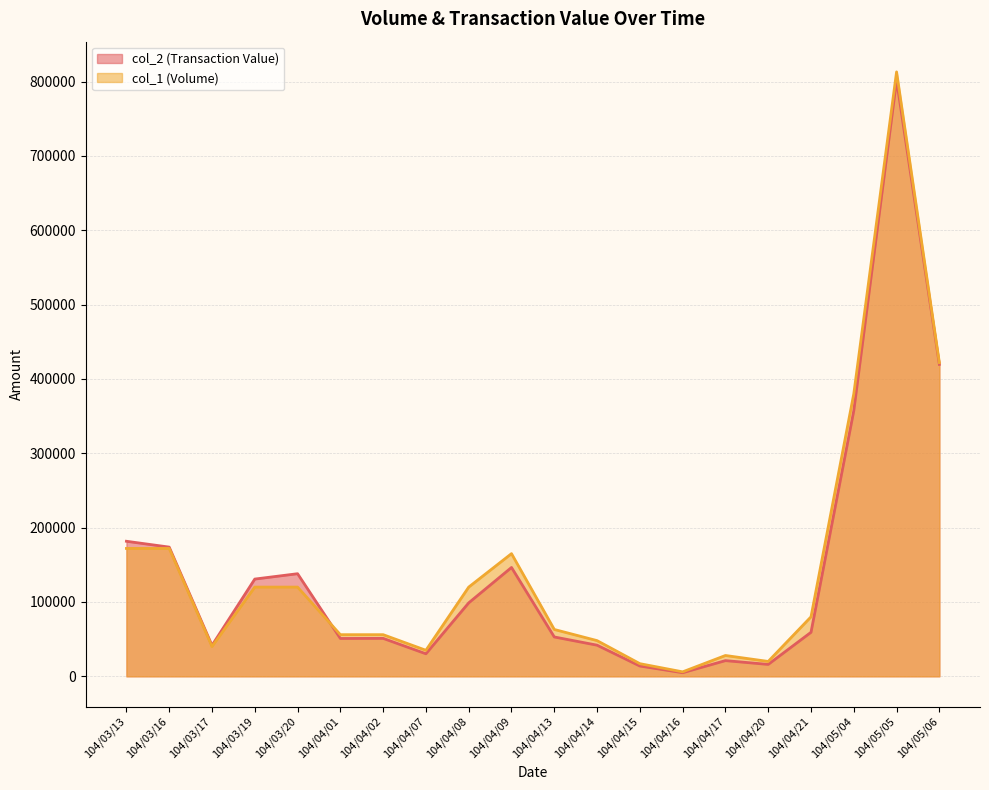

How many interior local peaks does the col_1 (Volume) series have?

3